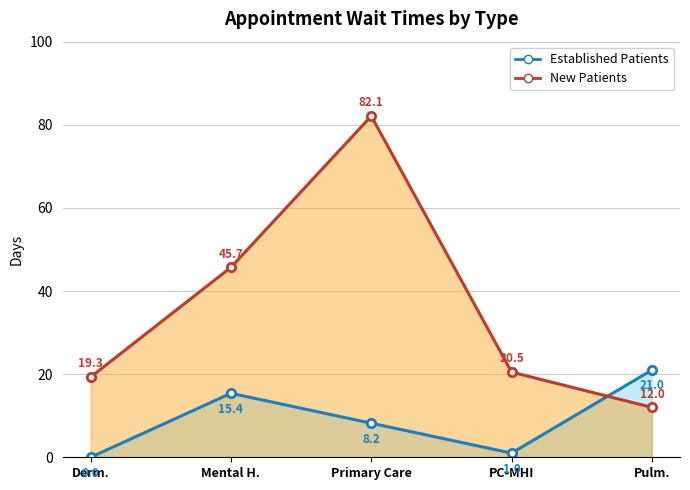

What position from the left is Mental H.?

2